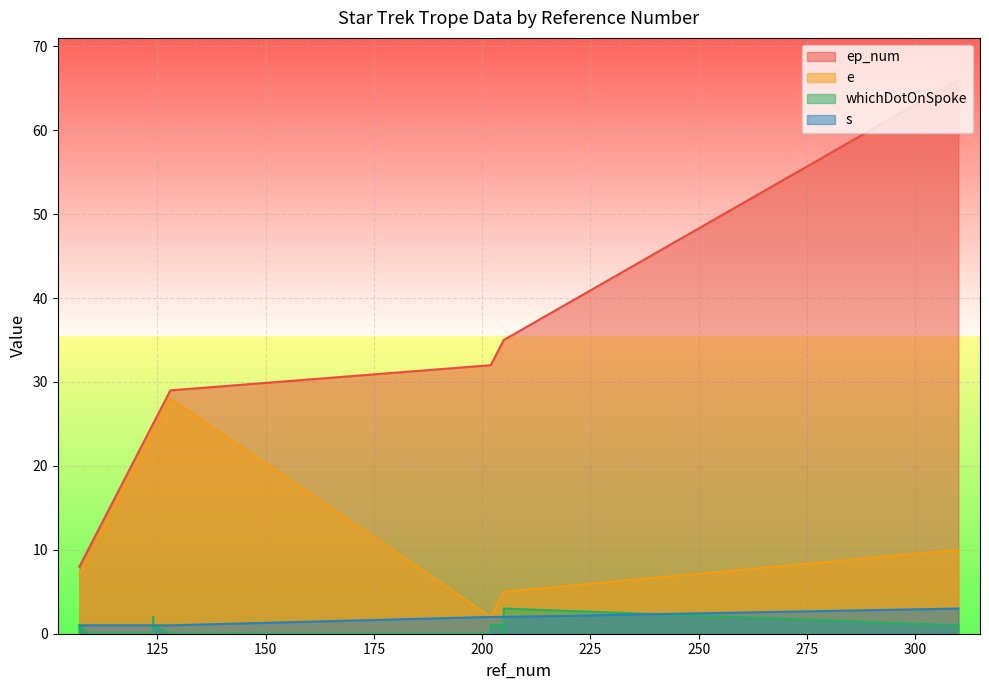

Is it true that whichDotOnSpoke equals 1 at 310?

False